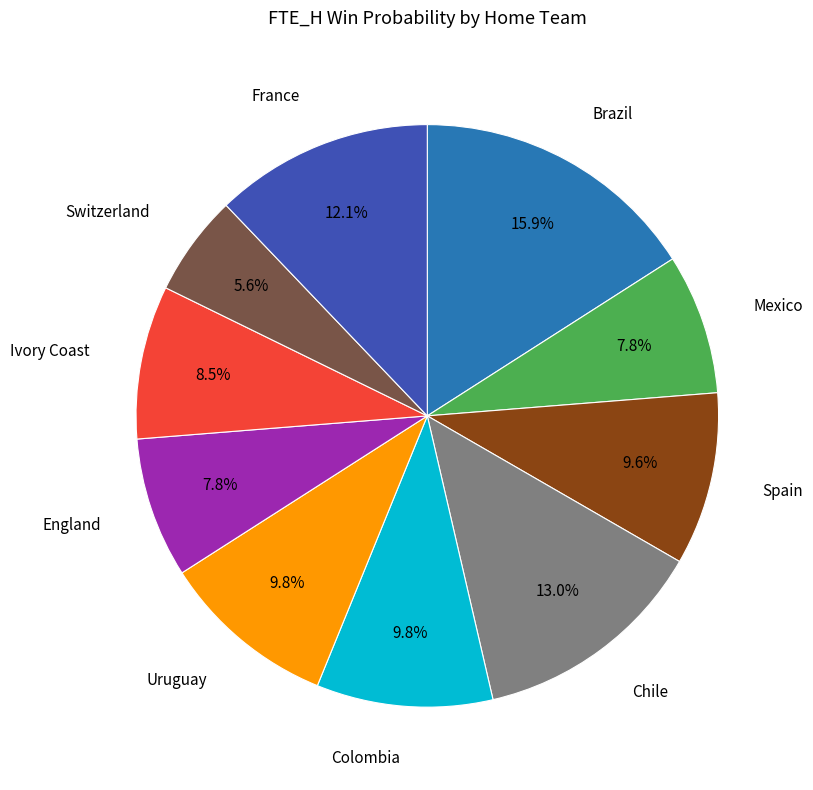

True or false: Chile accounts for 25% of the total.

False